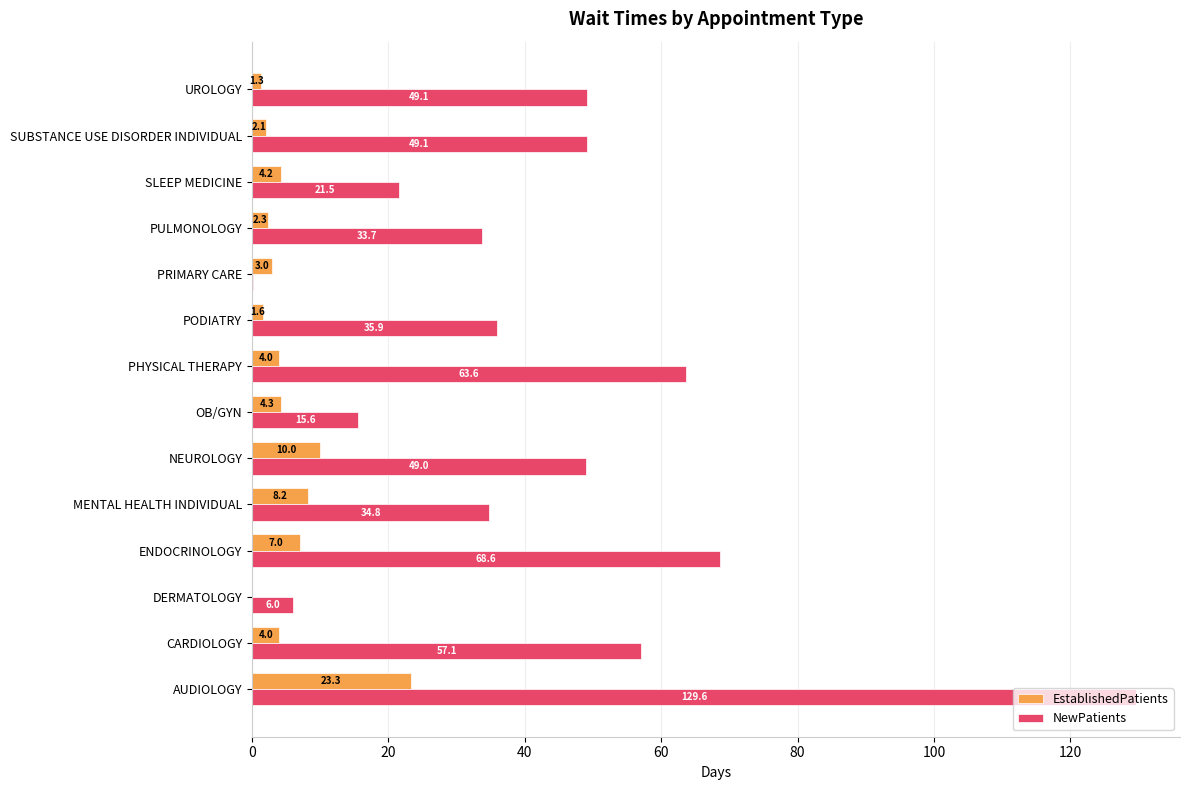

Which series changed the most between DERMATOLOGY and MENTAL HEALTH INDIVIDUAL?

NewPatients